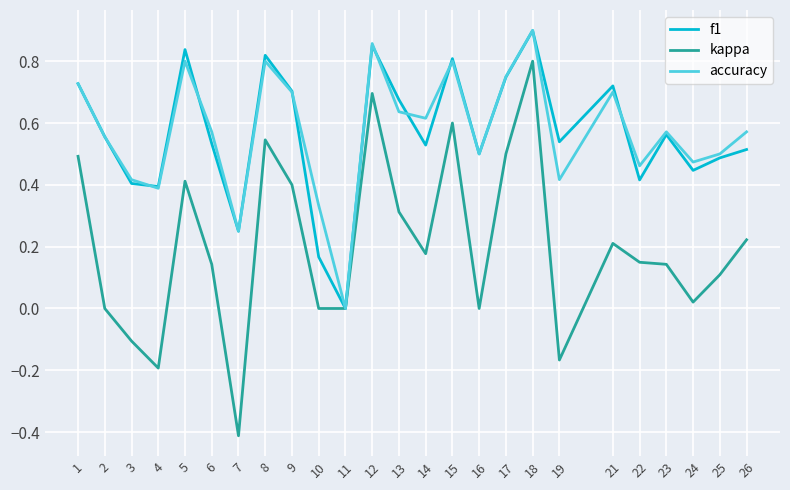

Which series changed the most between 10 and 13?

f1